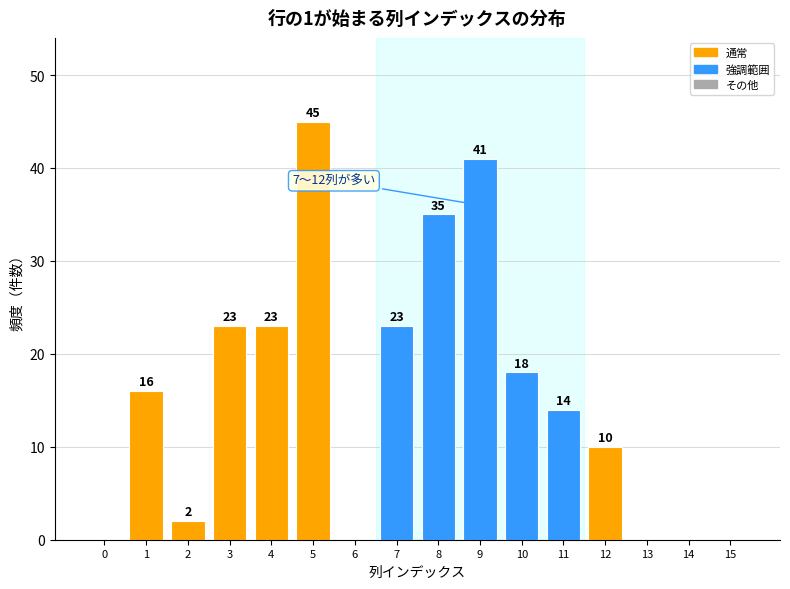

Reading left to right, list all the values displayed in this chart.

0=0	1=16	2=2	3=23	4=23	5=45	6=0	7=23	8=35	9=41	10=18	11=14	12=10	13=0	14=0	15=0